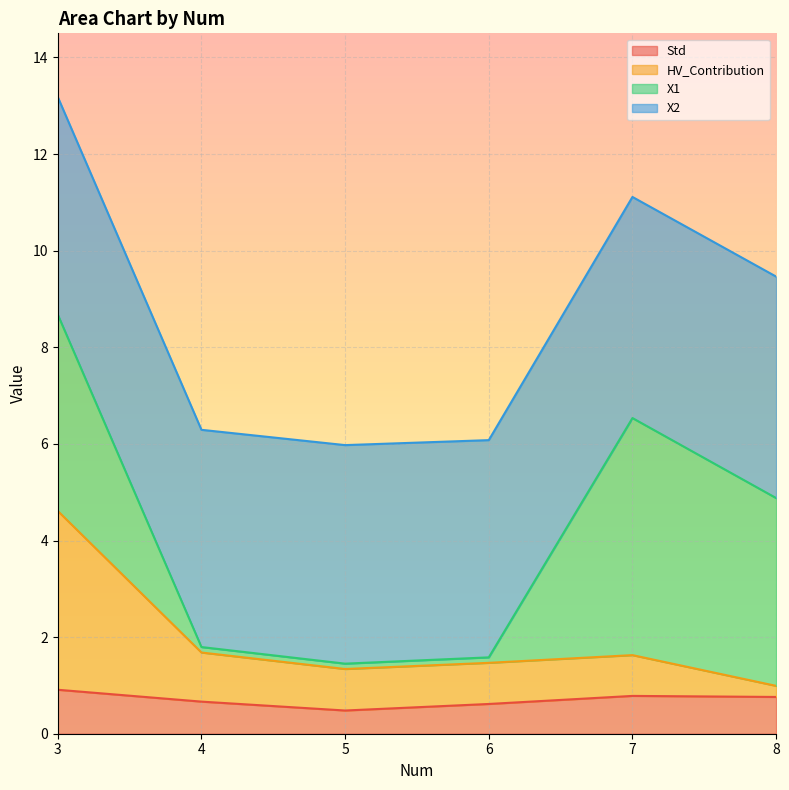

At which category is the sum across all series the highest?

3